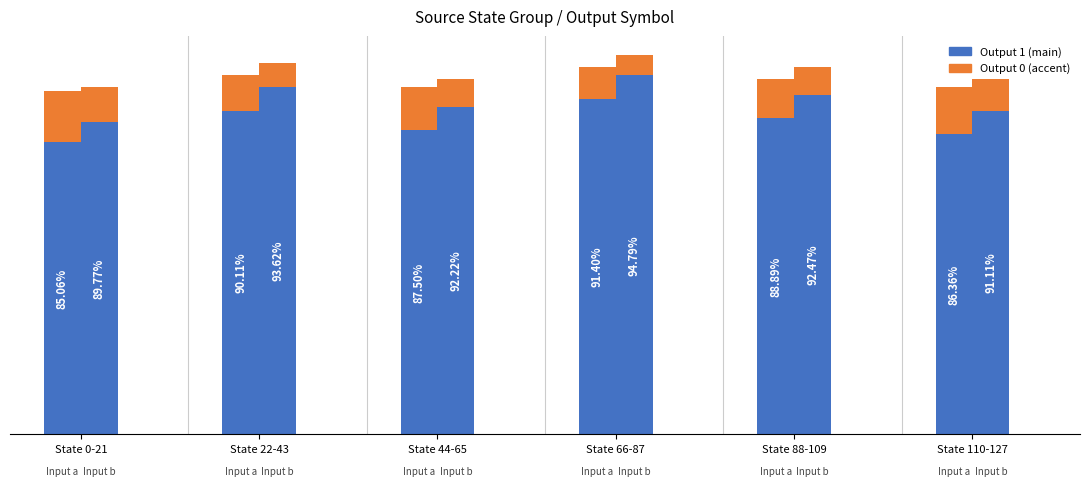

Which series has the largest total across all categories?

output_1